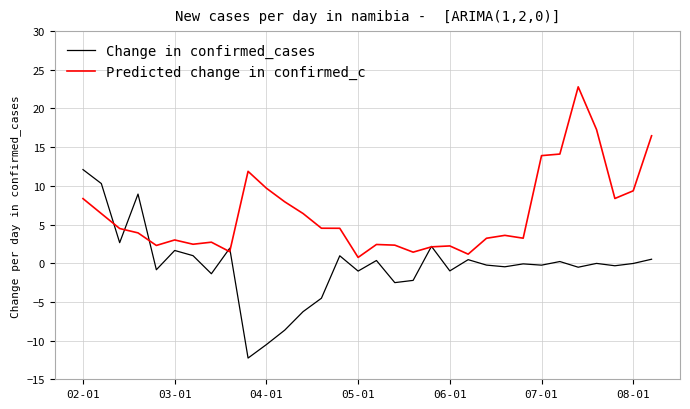

Does the chart display data point markers on the line(s)?

No